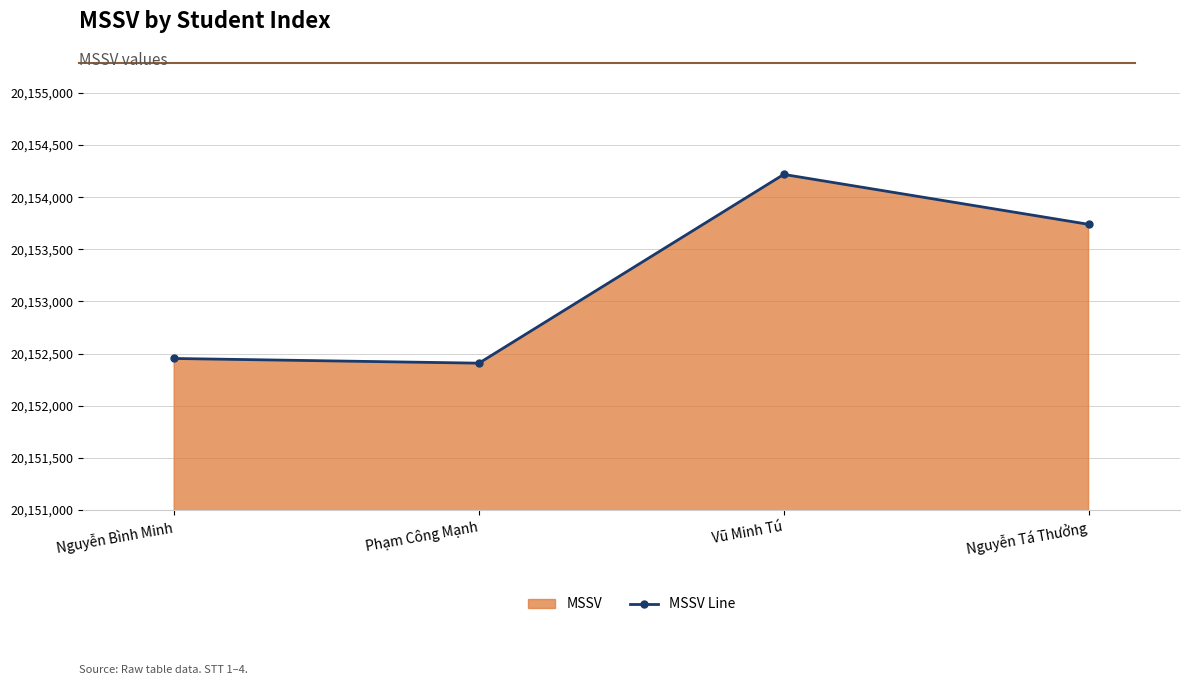

Is it true that the value at Vũ Minh Tú is 12537326?

False